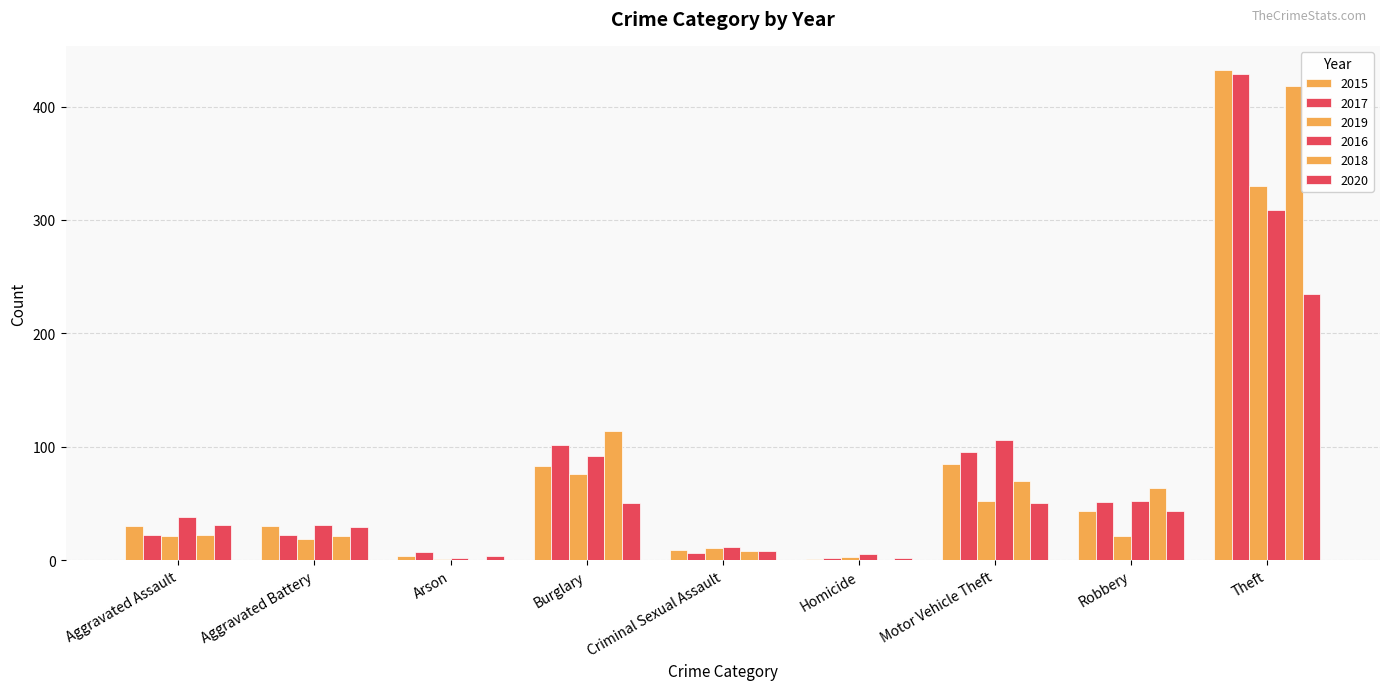

What is the label of the 7th bar from the right?

Arson